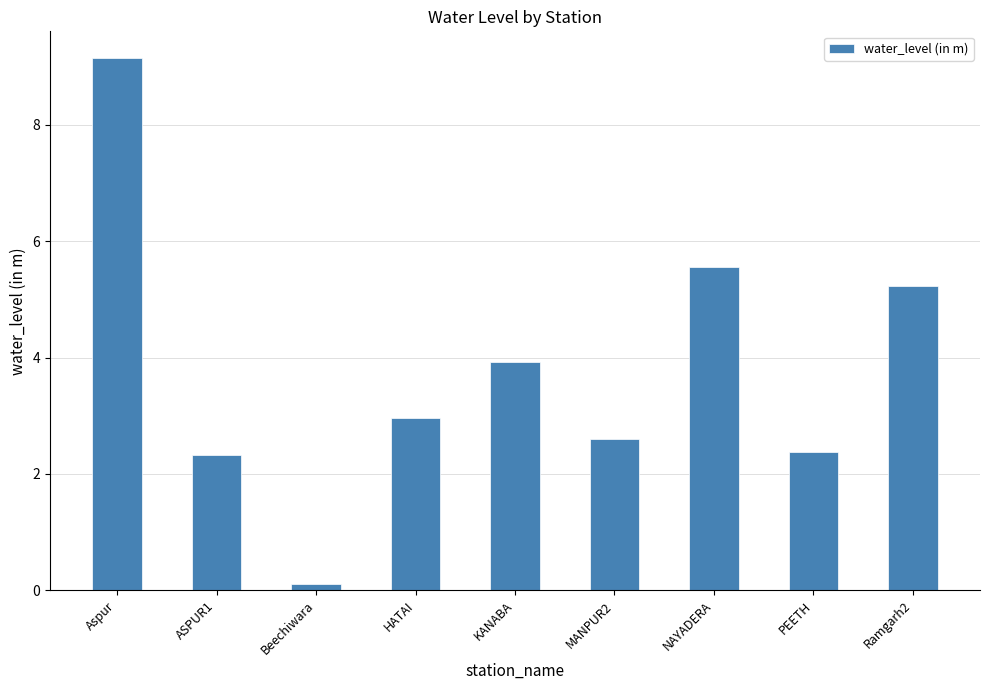

What is the maximum value shown in the chart?

9.2